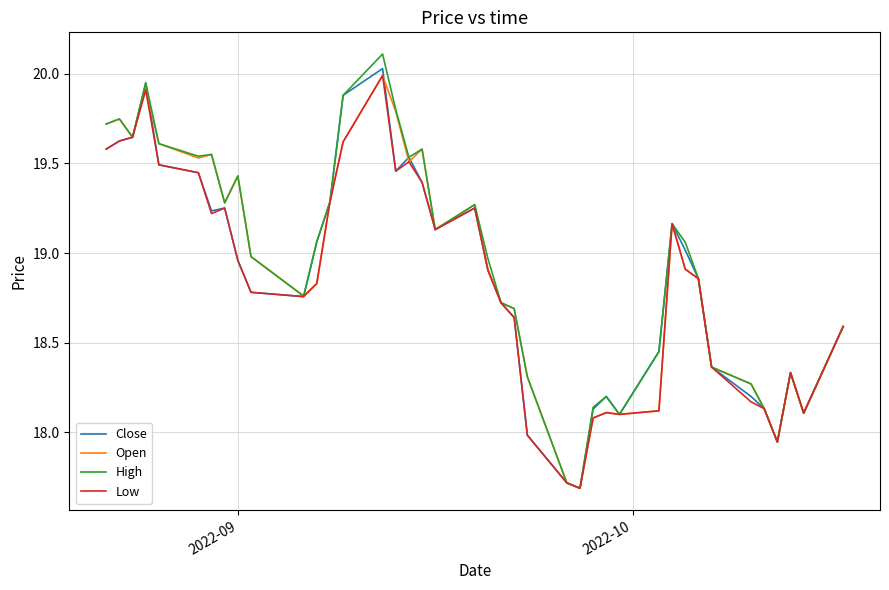

How many values in the Close series exceed 18?

36